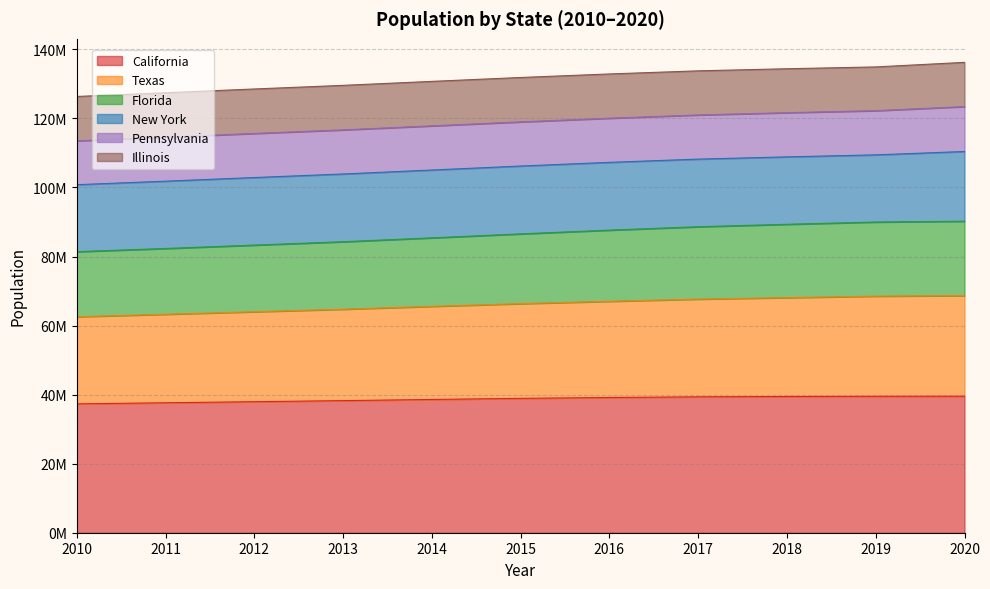

True or false: Florida has more than 2 interior local peaks.

False